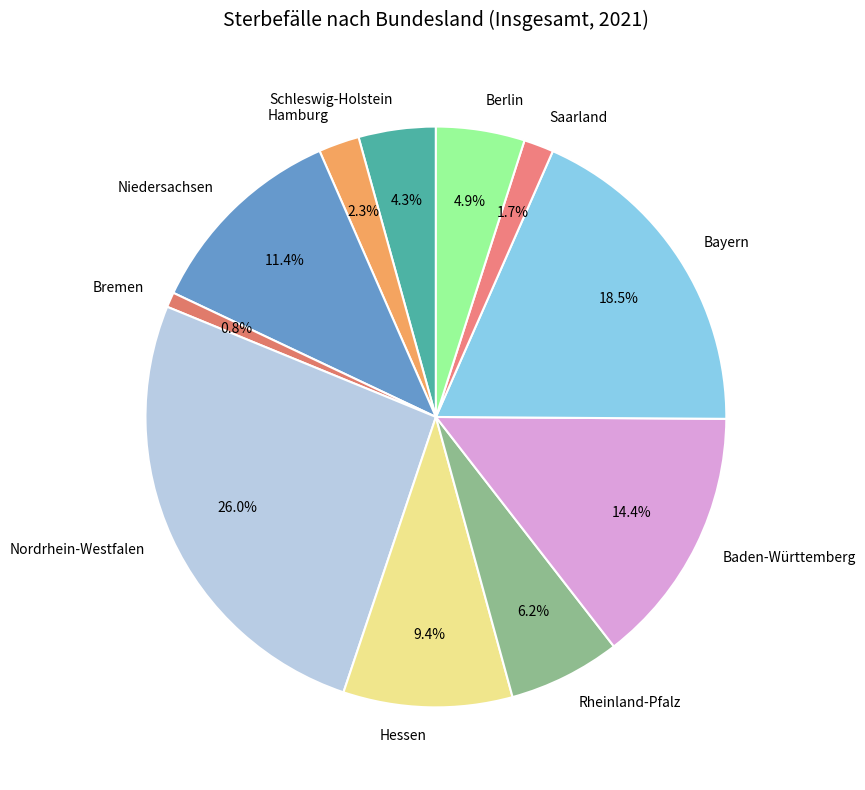

Between Saarland and Hessen, which is larger?

Hessen